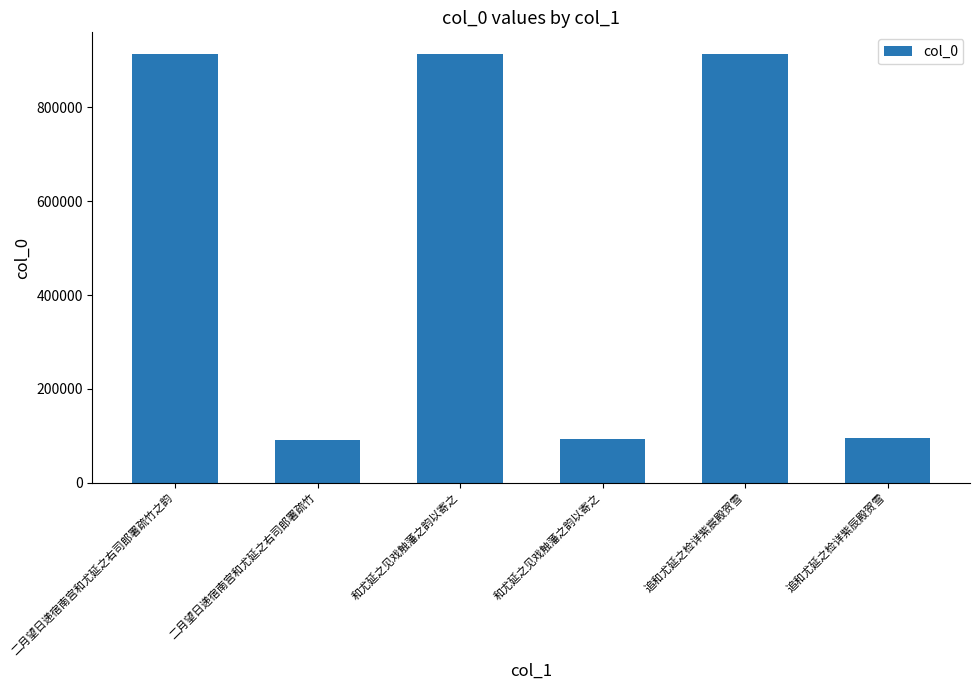

What is the label of the 2nd bar from the left?

二月望日递宿南宫和尤延之右司郎署疏竹